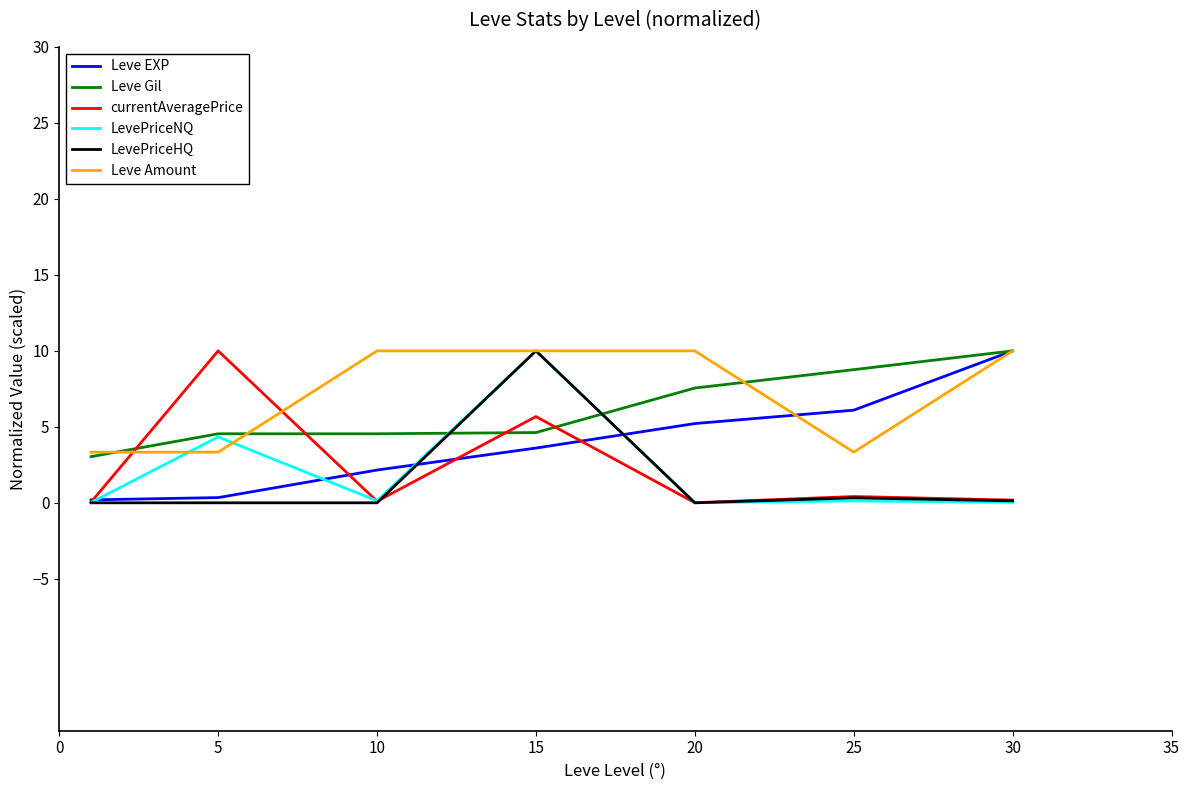

How many lines are shown in the chart?

6